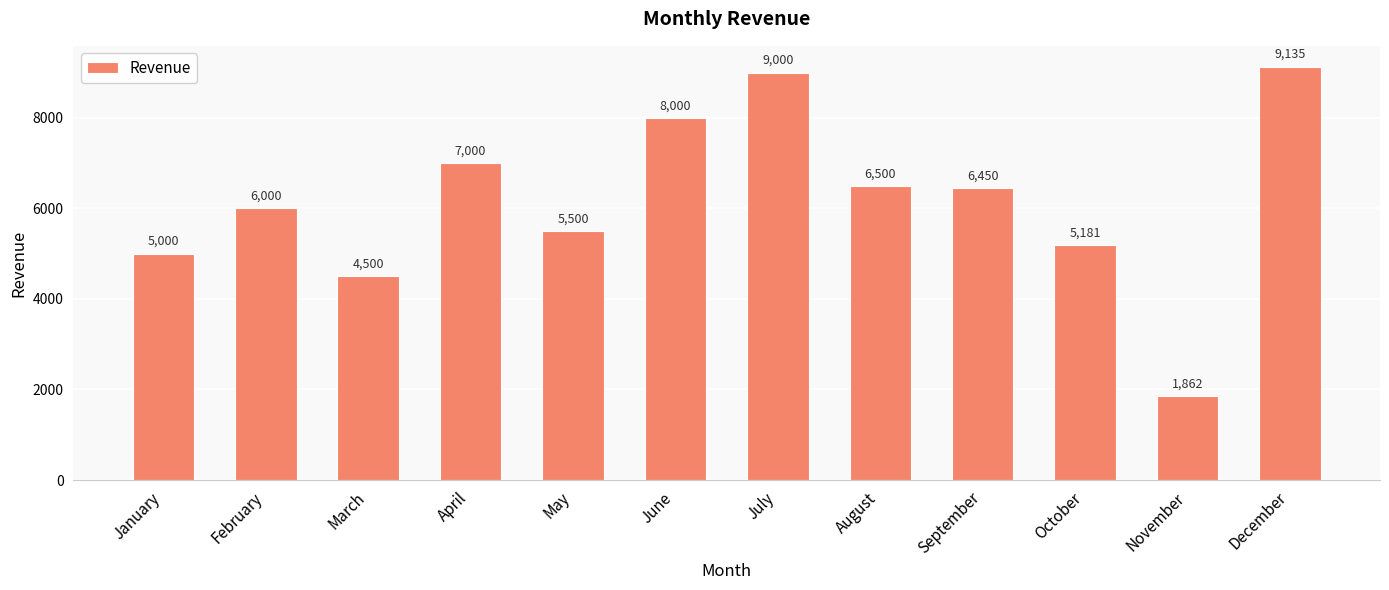

What is the sum of the values at April and May?

12500